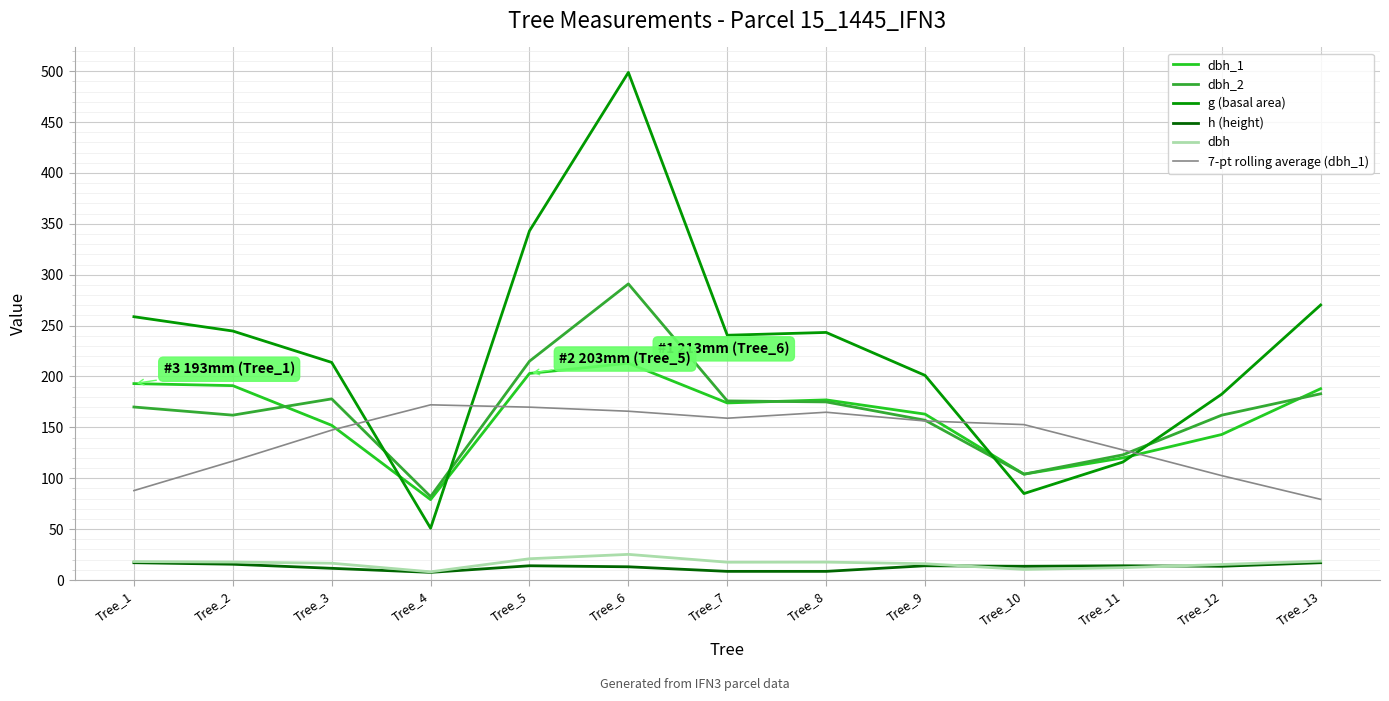

Which series has the largest total across all categories?

g (basal area)